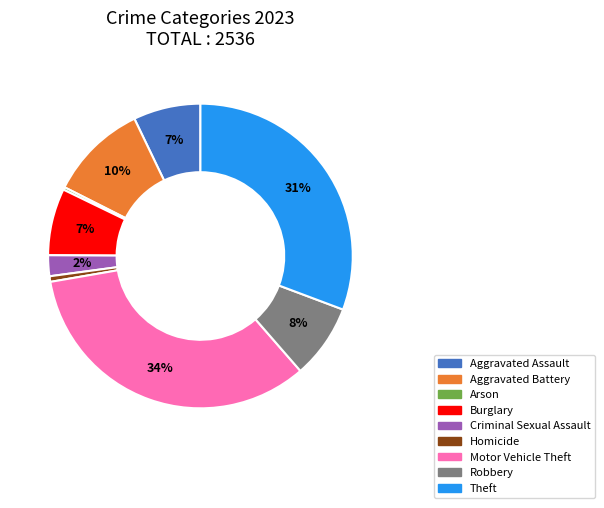

To the nearest percent, what is the difference between the Motor Vehicle Theft and Theft slice percentages?

3%